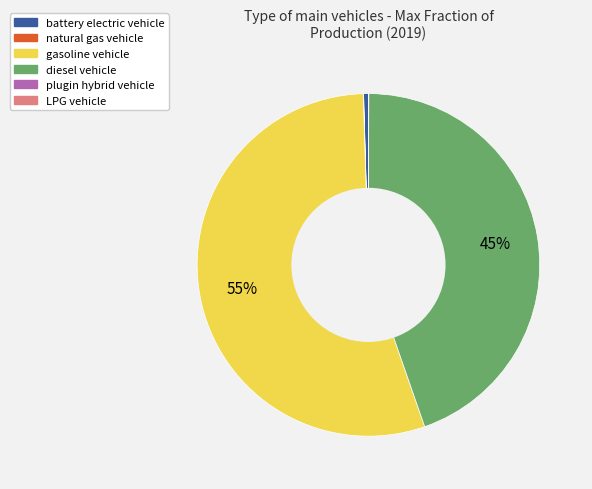

To the nearest percent, what is the average slice percentage?

17%